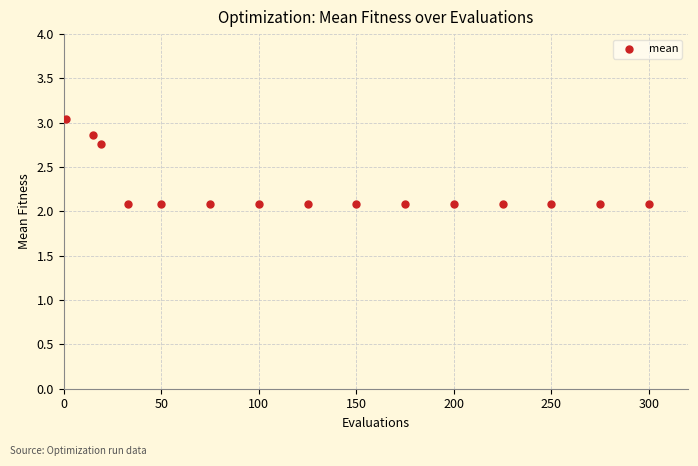

What is the range of X values (max minus min)?

299.0